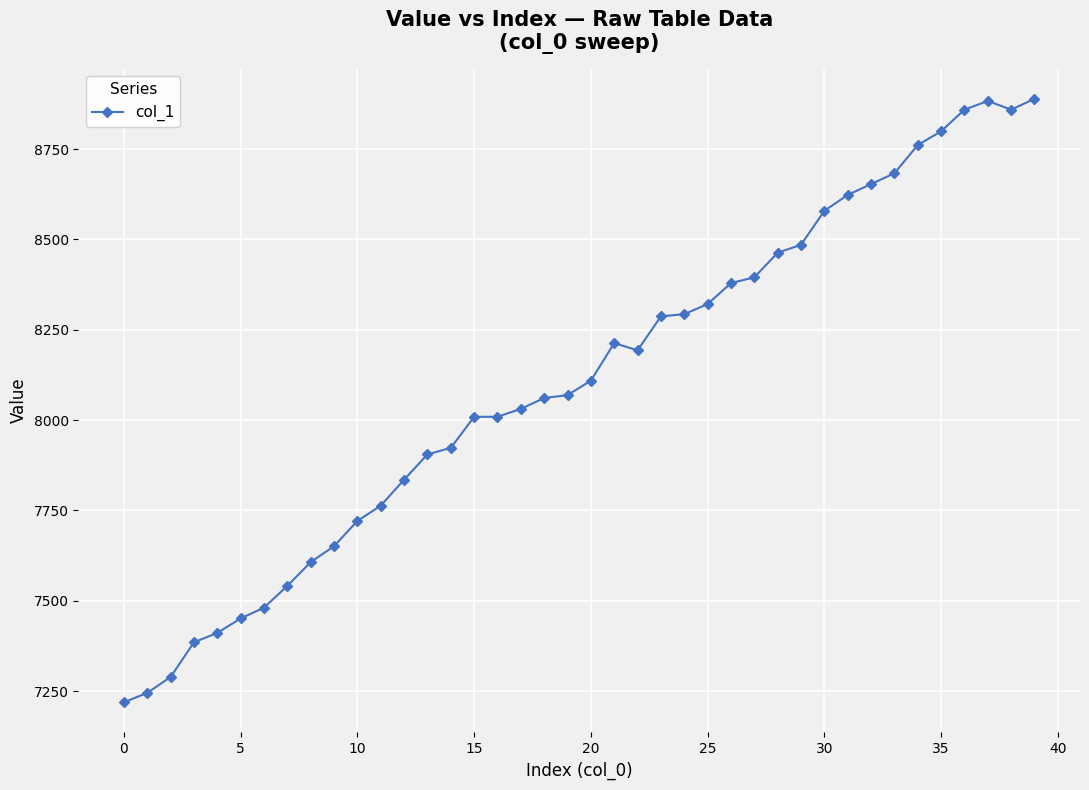

What is the value of the 21st point from the left?

8109